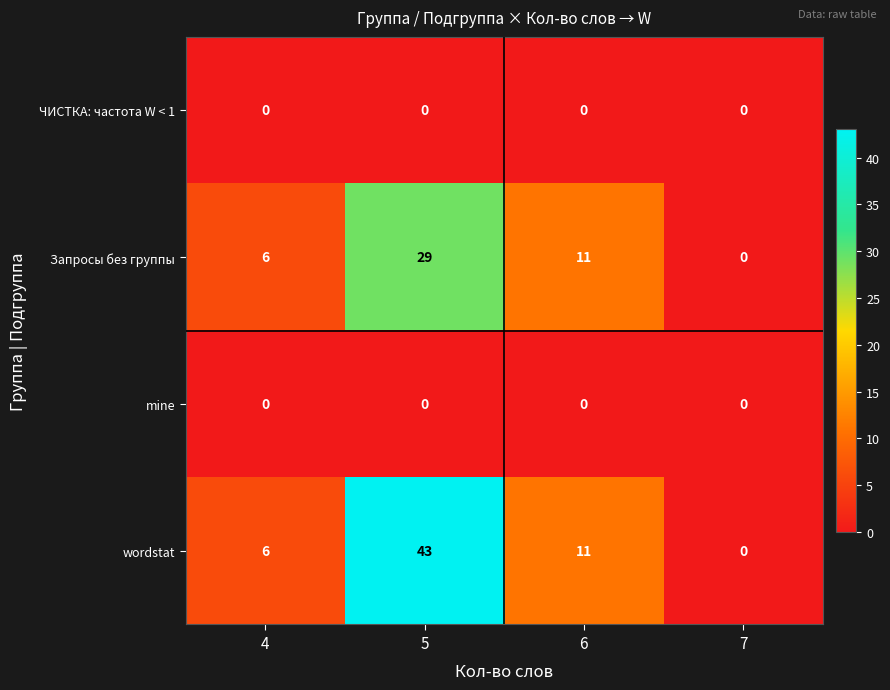

At how many categories does at least one series exceed 41?

1